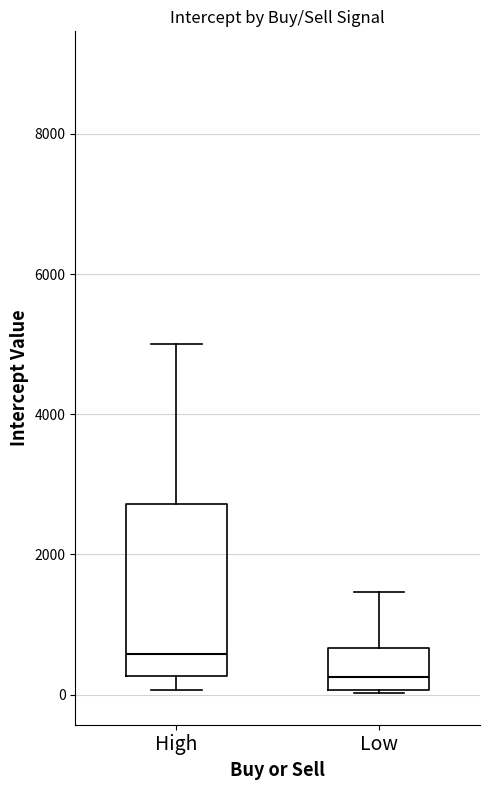

Which box has the lowest median line?

Low